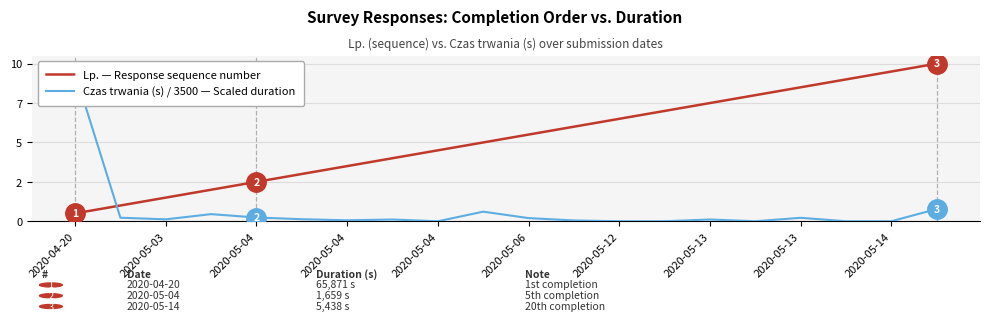

True or false: Lp. — Response sequence number and Czas trwania (s) / 3500 — Scaled duration cross at least once.

True